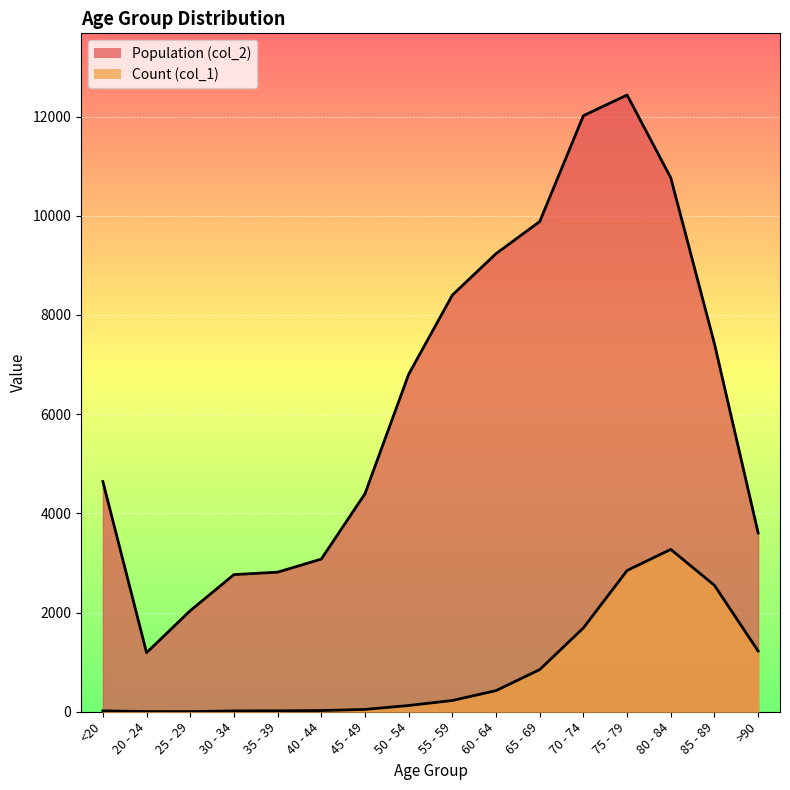

List the series in order of their peak value, lowest first.

Count (col_1), Population (col_2)